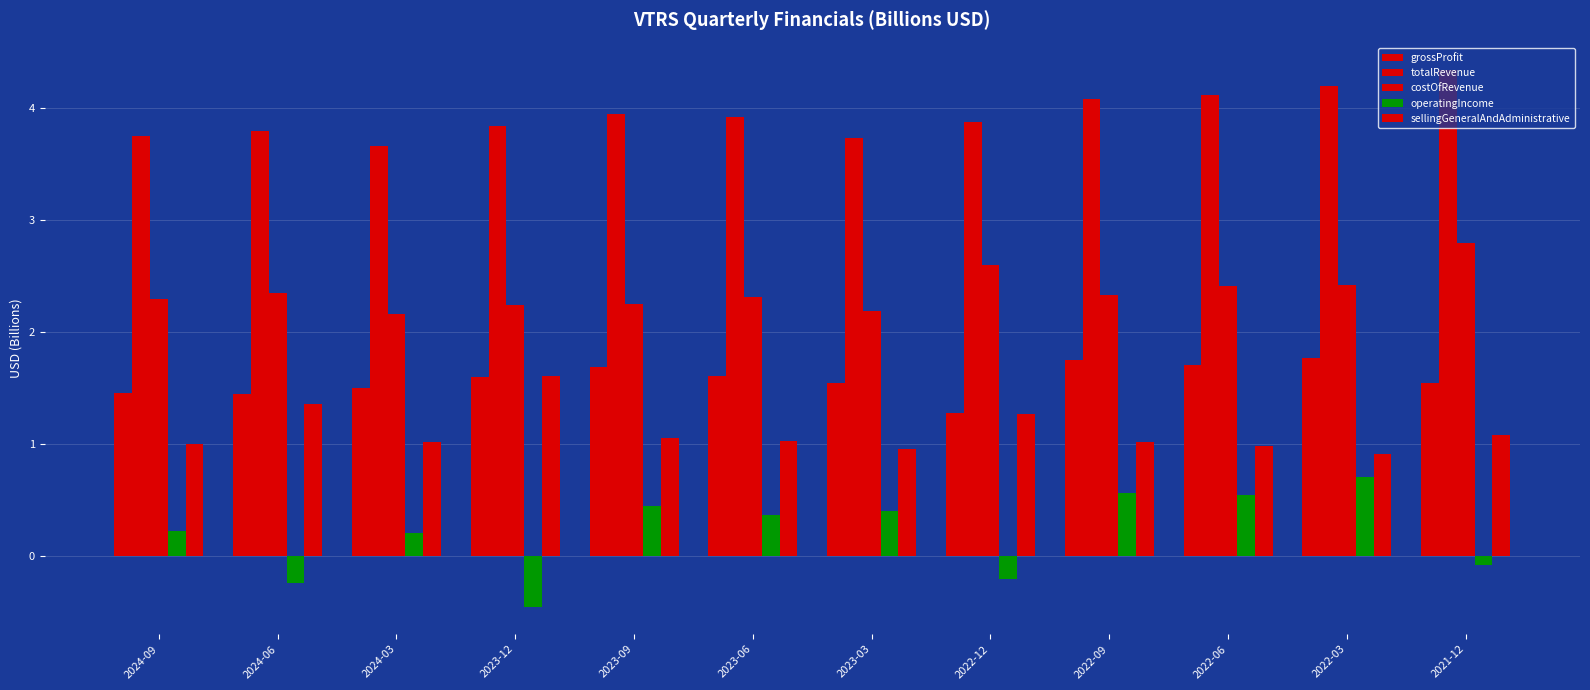

What is the total value across all series at 2023-06?

9.2